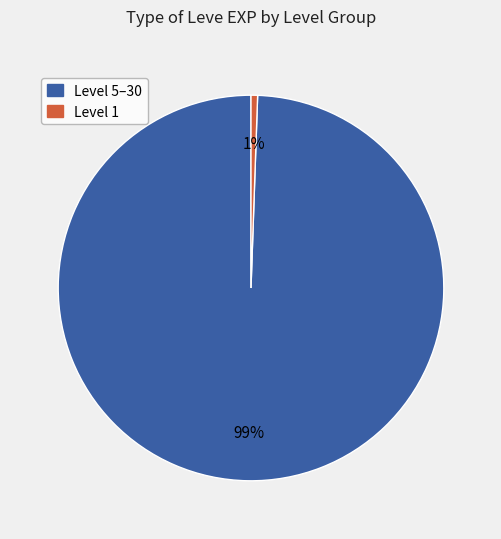

To the nearest percent, what is the average slice percentage?

50%